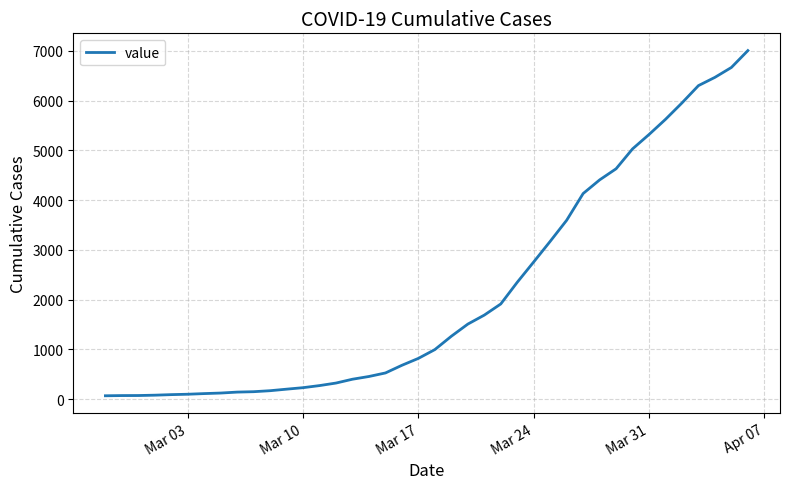

What is the difference between the maximum and minimum values?

6940